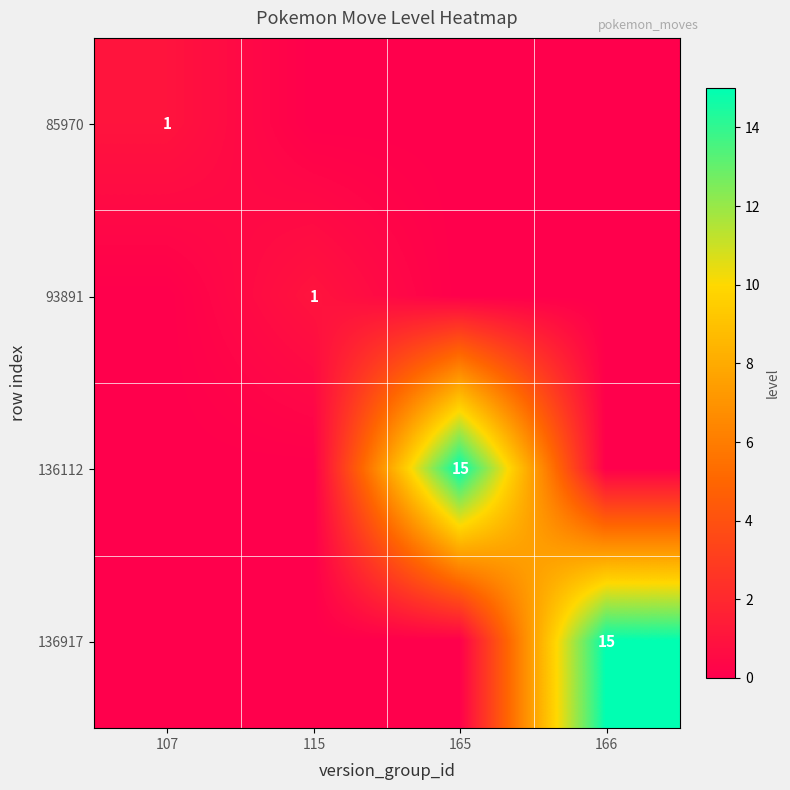

The value of 85970 at 107 is 0. True or false?

False